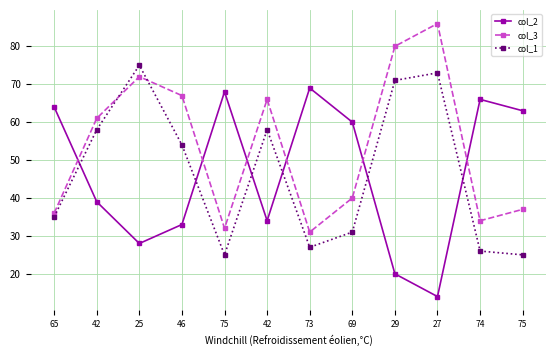

How many distinct data groups are displayed?

3